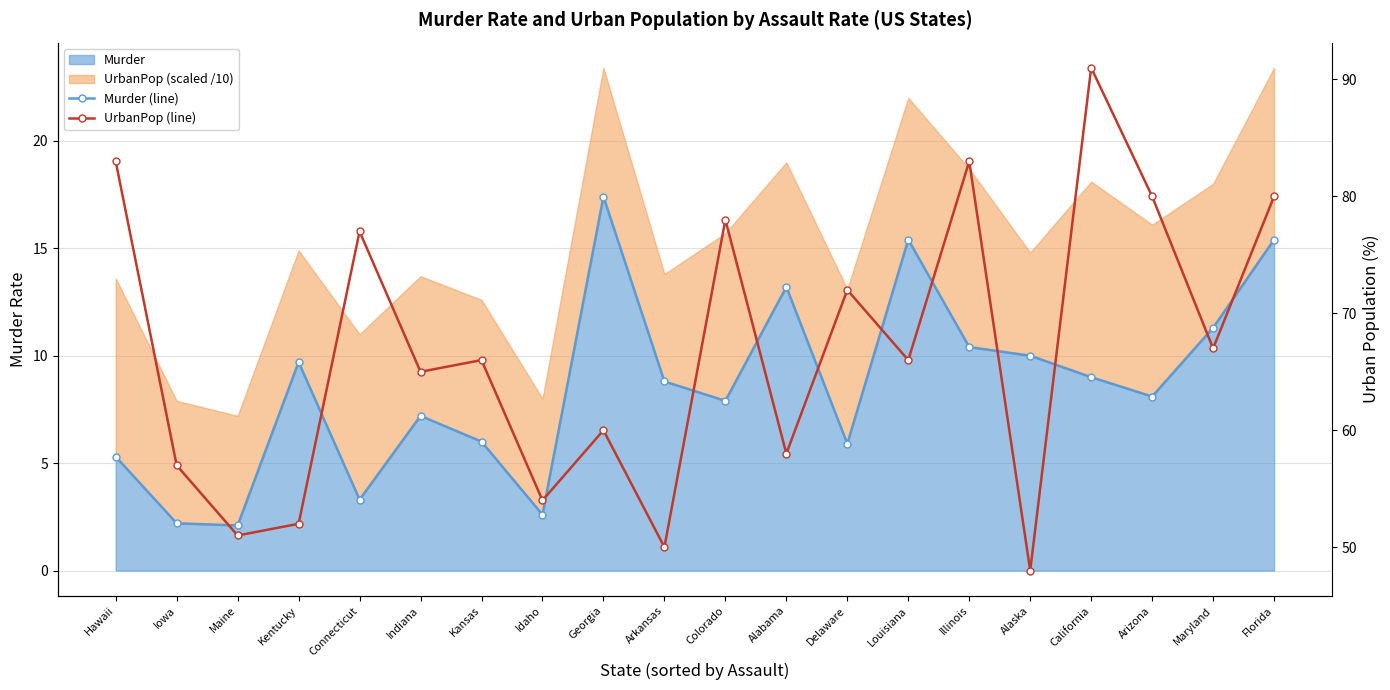

Where is the first local minimum for UrbanPop (line)?

Maine